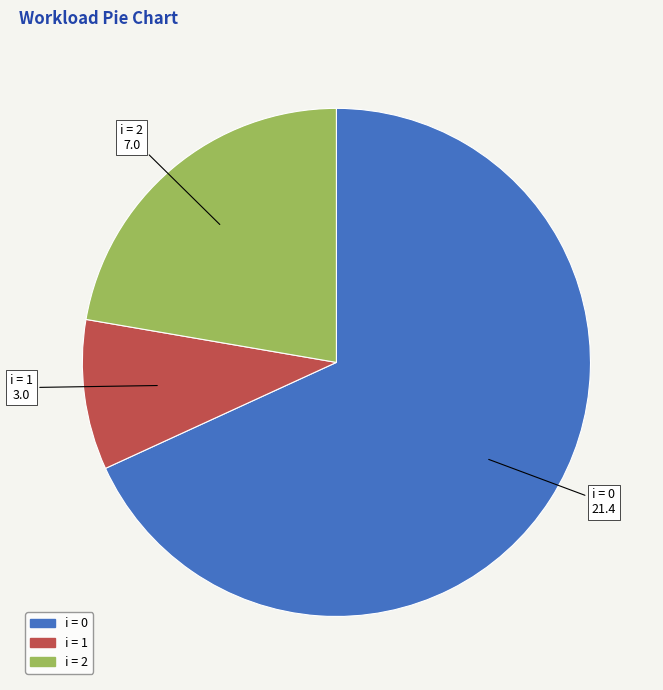

Does any single category account for the majority?

Yes